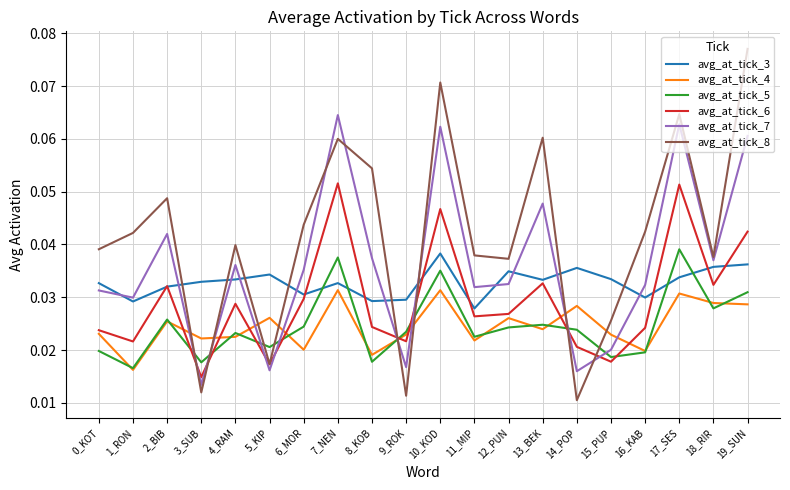

Is the value of avg_at_tick_5 at 13_BEK greater than the value of avg_at_tick_6 at 9_ROK?

Yes